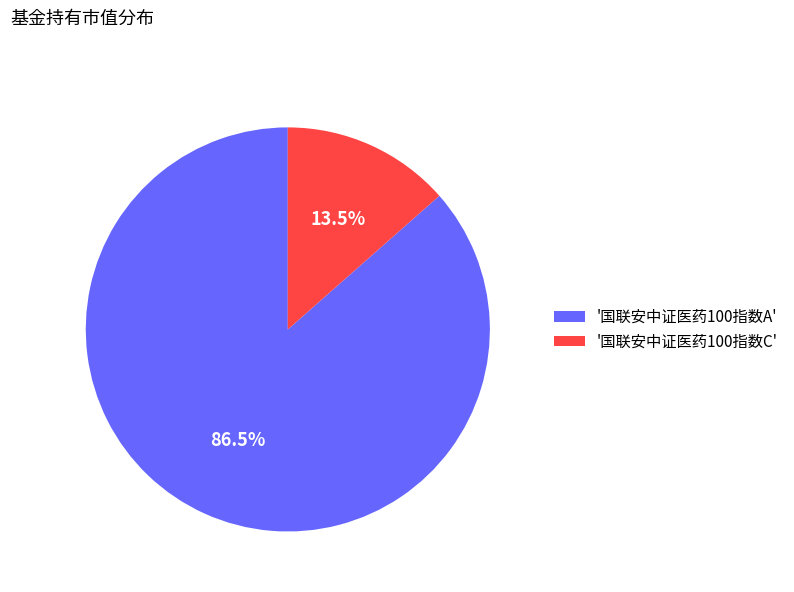

What portion of the pie excludes '国联安中证医药100指数A'?

13.5%